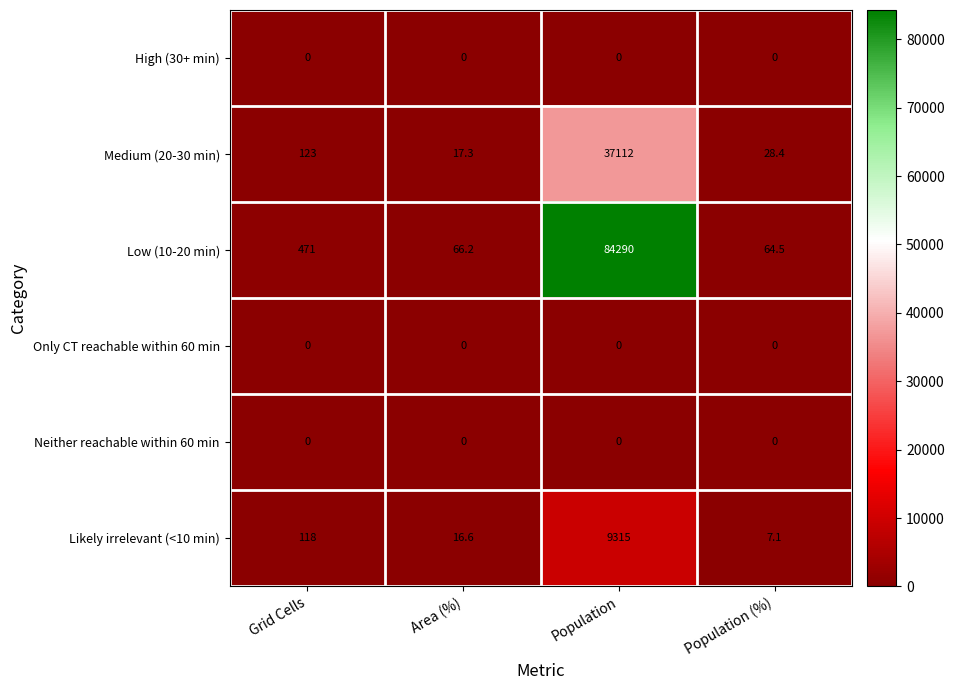

Which series has the largest total across all categories?

Low (10-20 min)